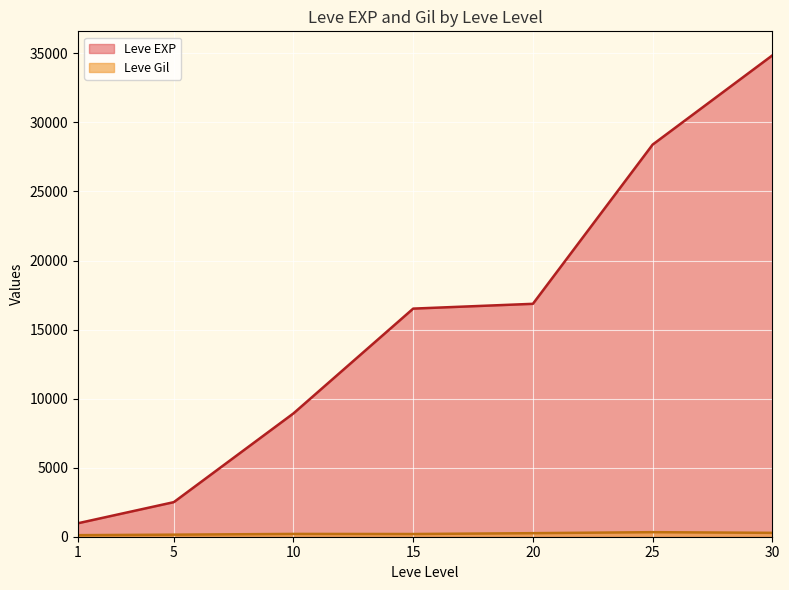

Between 5 and 15, which series saw the biggest shift?

Leve EXP